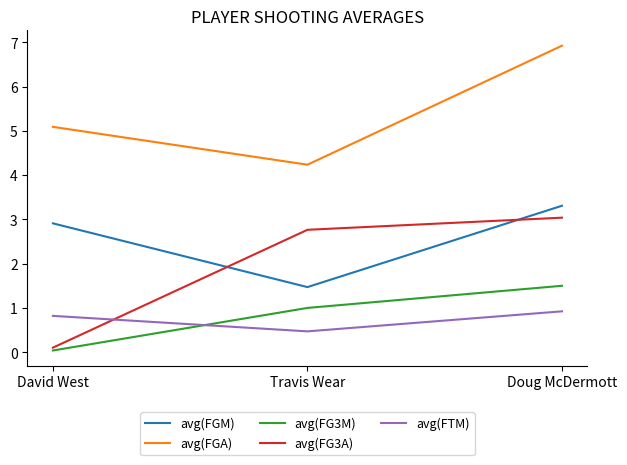

What is the difference between the avg(FG3M) values at Travis Wear and Doug McDermott?

0.5